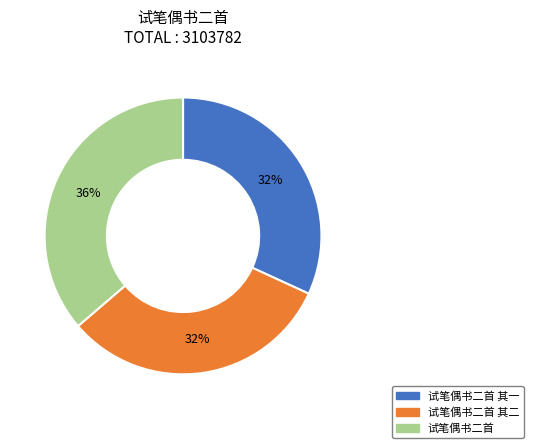

Is there any slice that represents more than half of the pie?

No